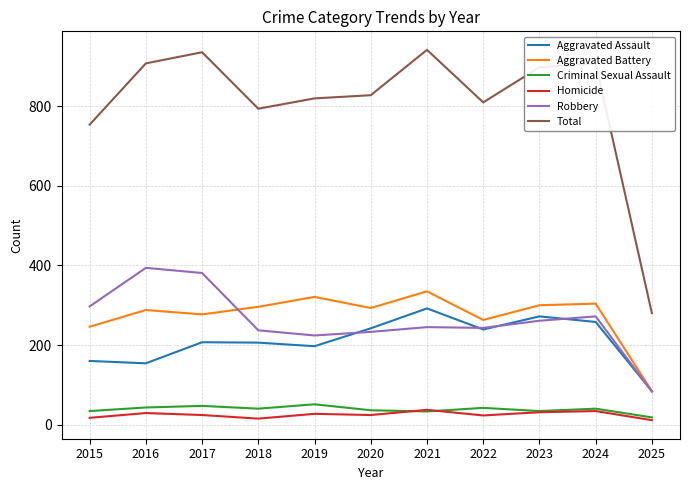

How many series are shown in this chart?

6